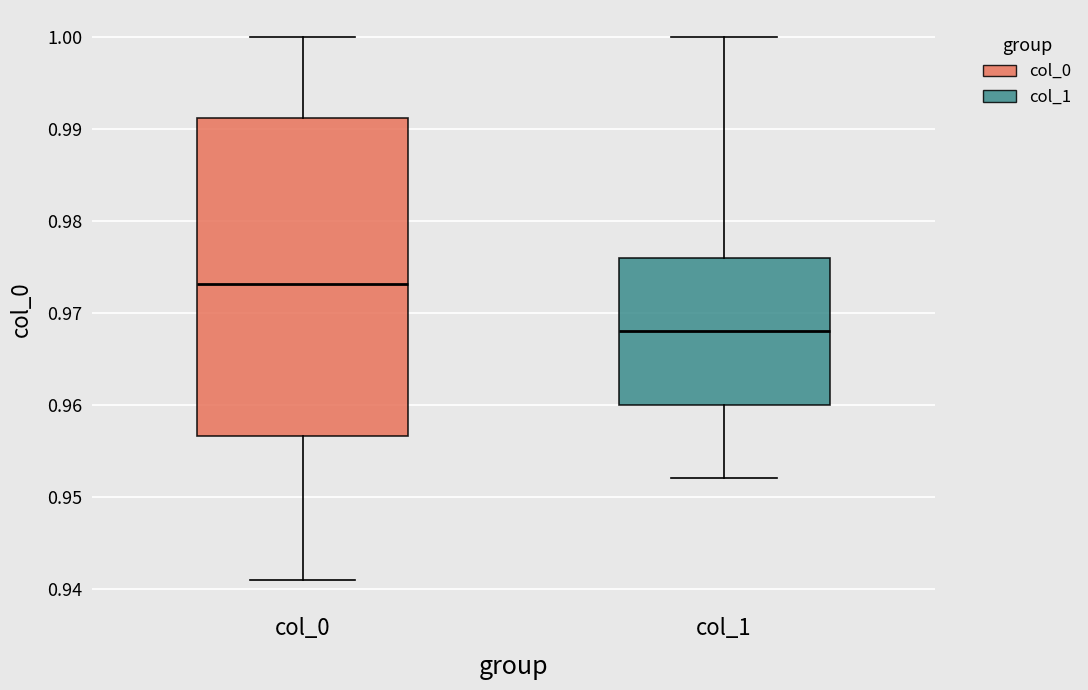

Comparing the boxes themselves (not the whiskers), which one is the tallest?

col_0